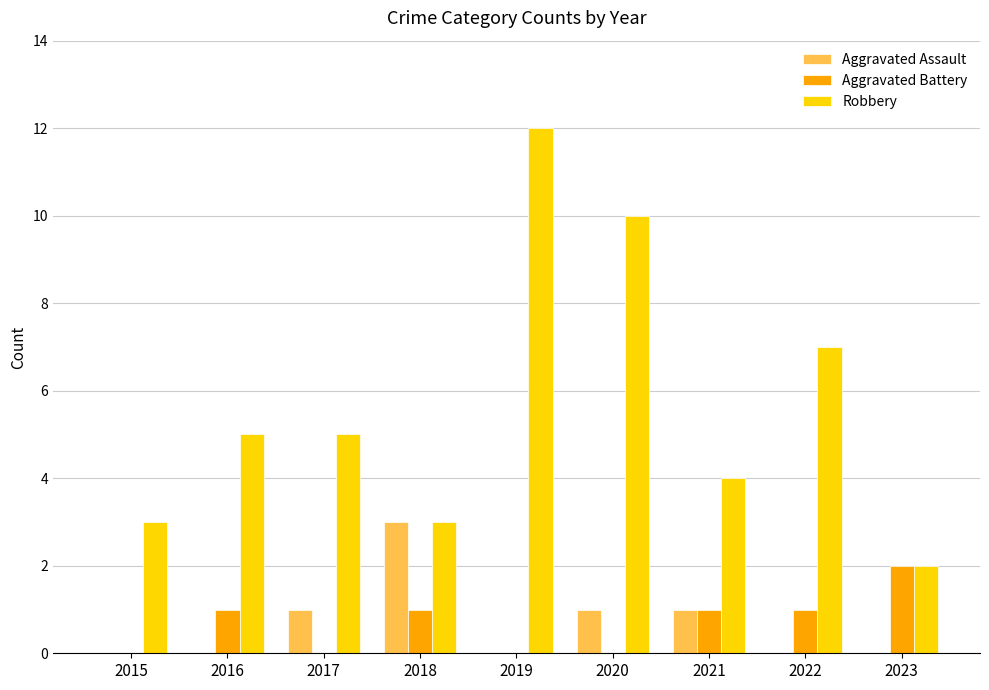

What is the sum of the Aggravated Assault values at 2018 and 2023?

3